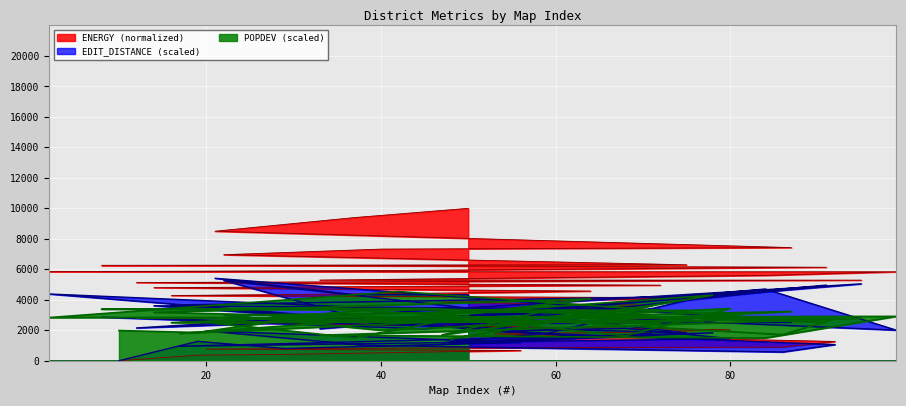

True or false: EDIT_DISTANCE and ENERGY intersect in this chart.

True